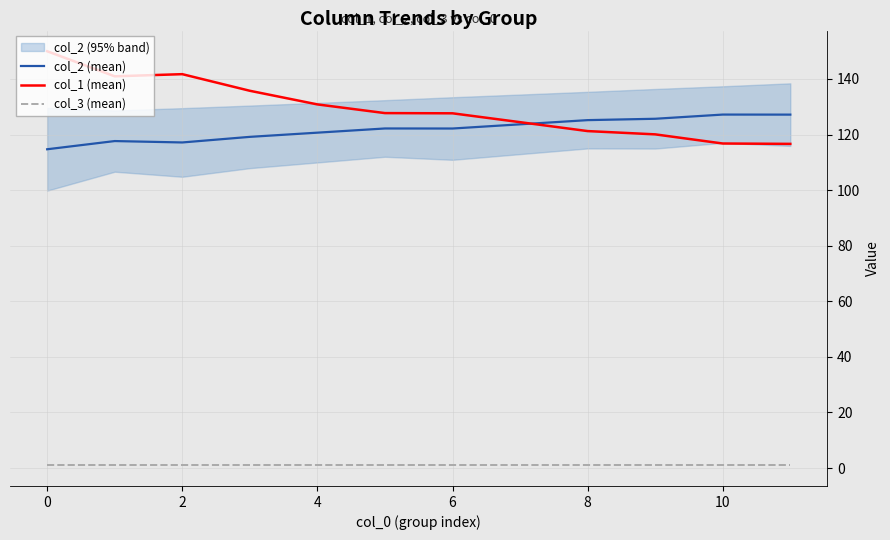

True or false: col_1 (mean) and col_3 (mean) intersect in this chart.

False